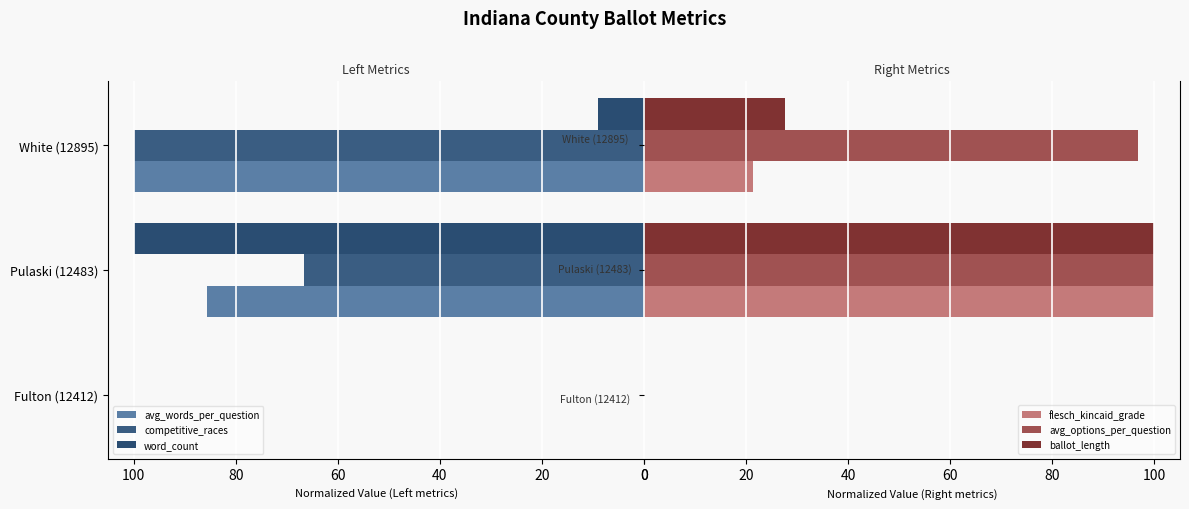

Is it true that avg_words_per_question equals 68.7 at White (12895)?

False